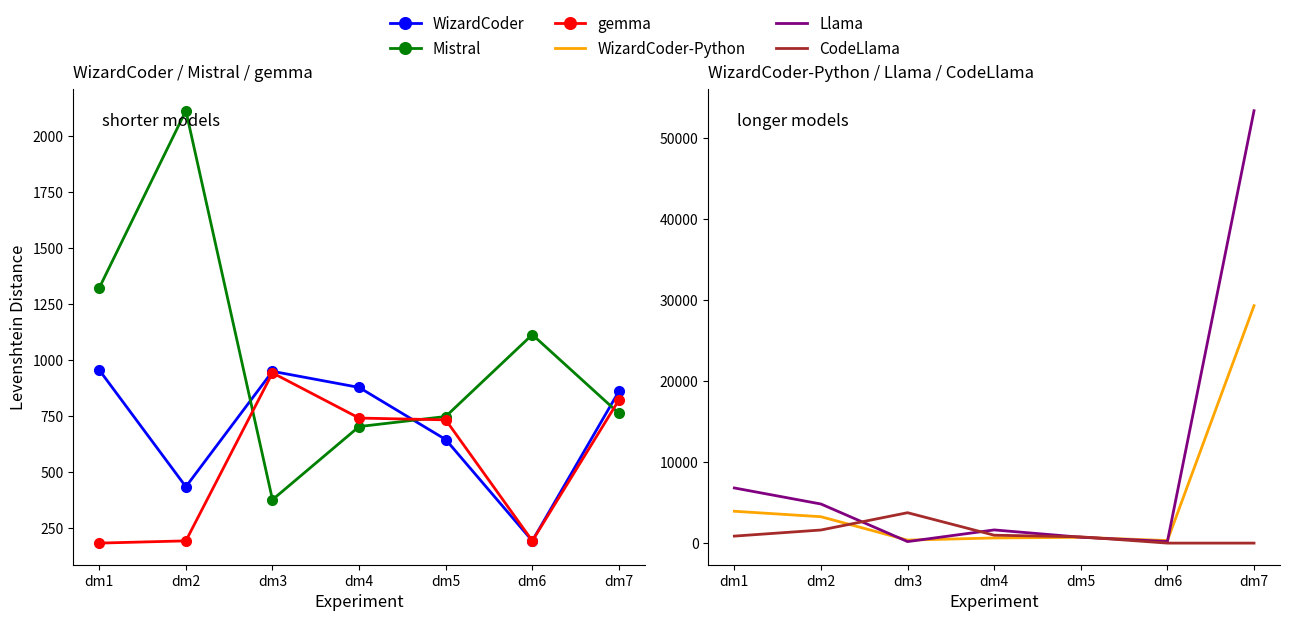

Which series has the largest range (max minus min)?

Llama